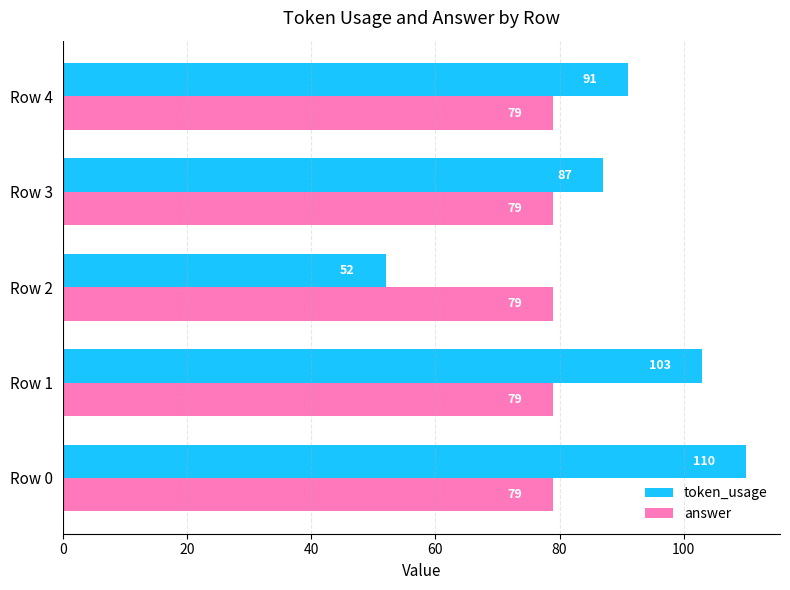

What is the spread (max minus min) of values at Row 4?

12